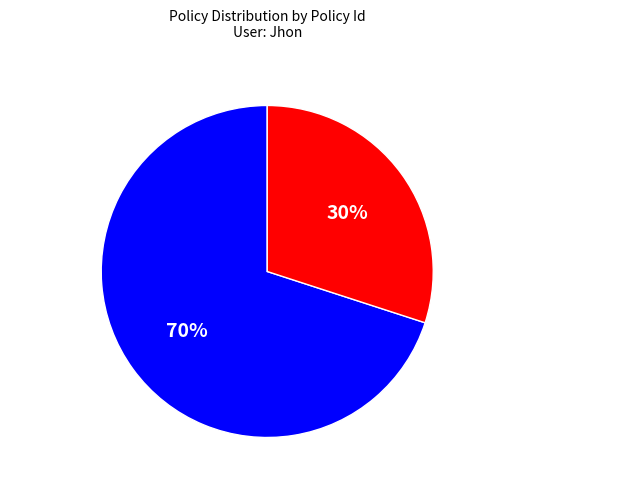

What percentage is the Health - 30l slice, to the nearest percent?

70%